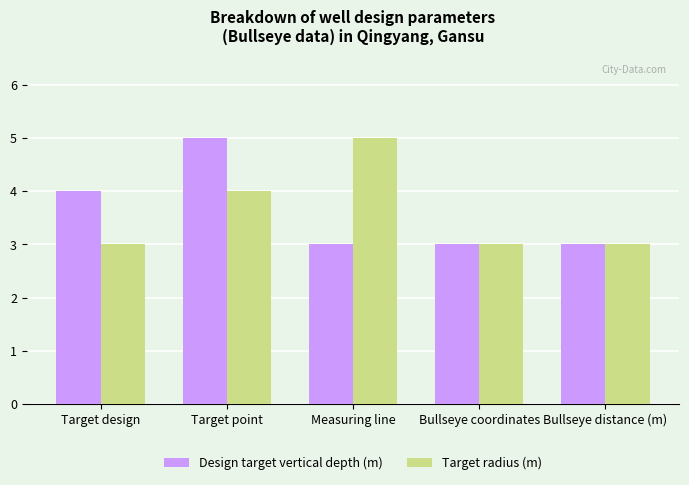

Between Measuring line and Bullseye coordinates, which series saw the biggest shift?

Target radius (m)